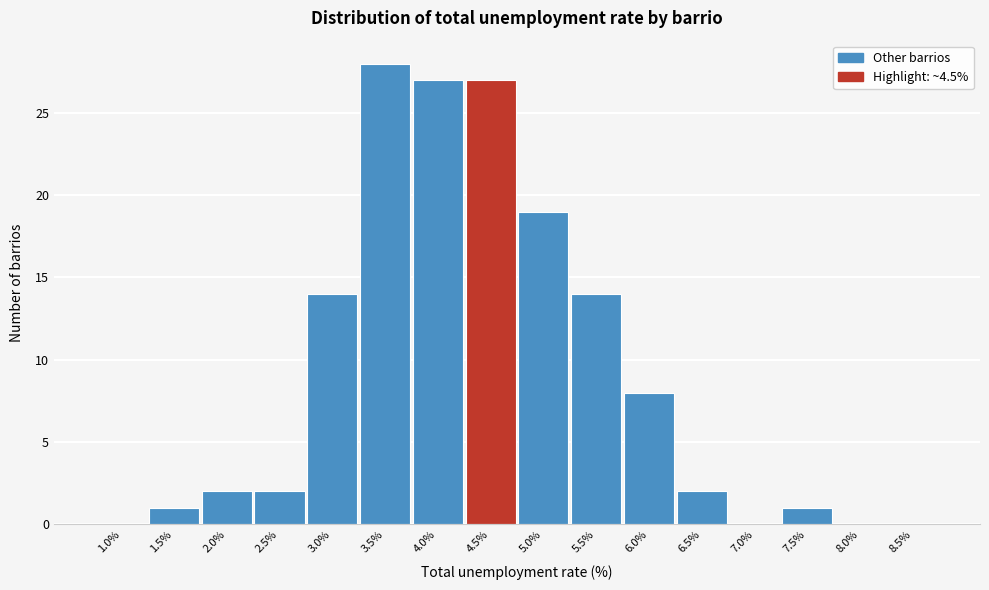

Reading right to left, what are all the values shown in this chart?

8.5%=0	8.0%=0	7.5%=1	7.0%=0	6.5%=2	6.0%=8	5.5%=14	5.0%=19	4.5%=27	4.0%=27	3.5%=28	3.0%=14	2.5%=2	2.0%=2	1.5%=1	1.0%=0